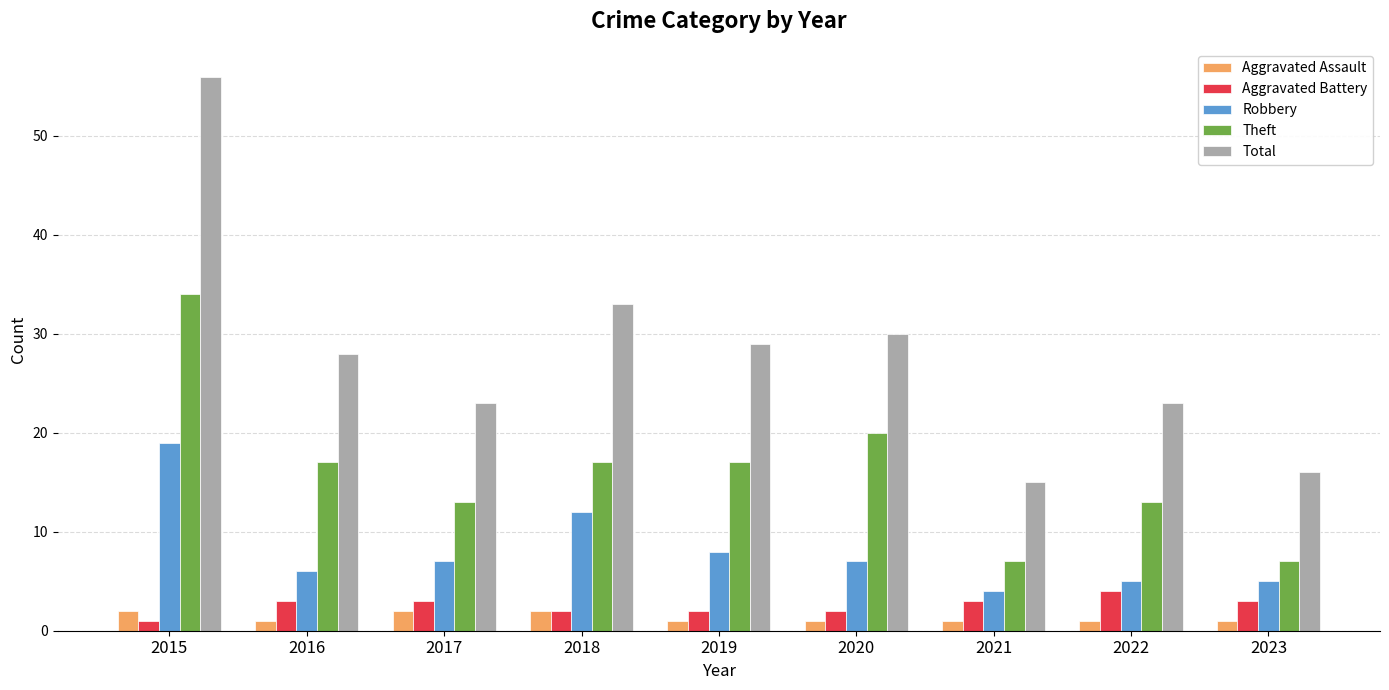

Are the bars grouped side by side (vs. stacked)?

Yes